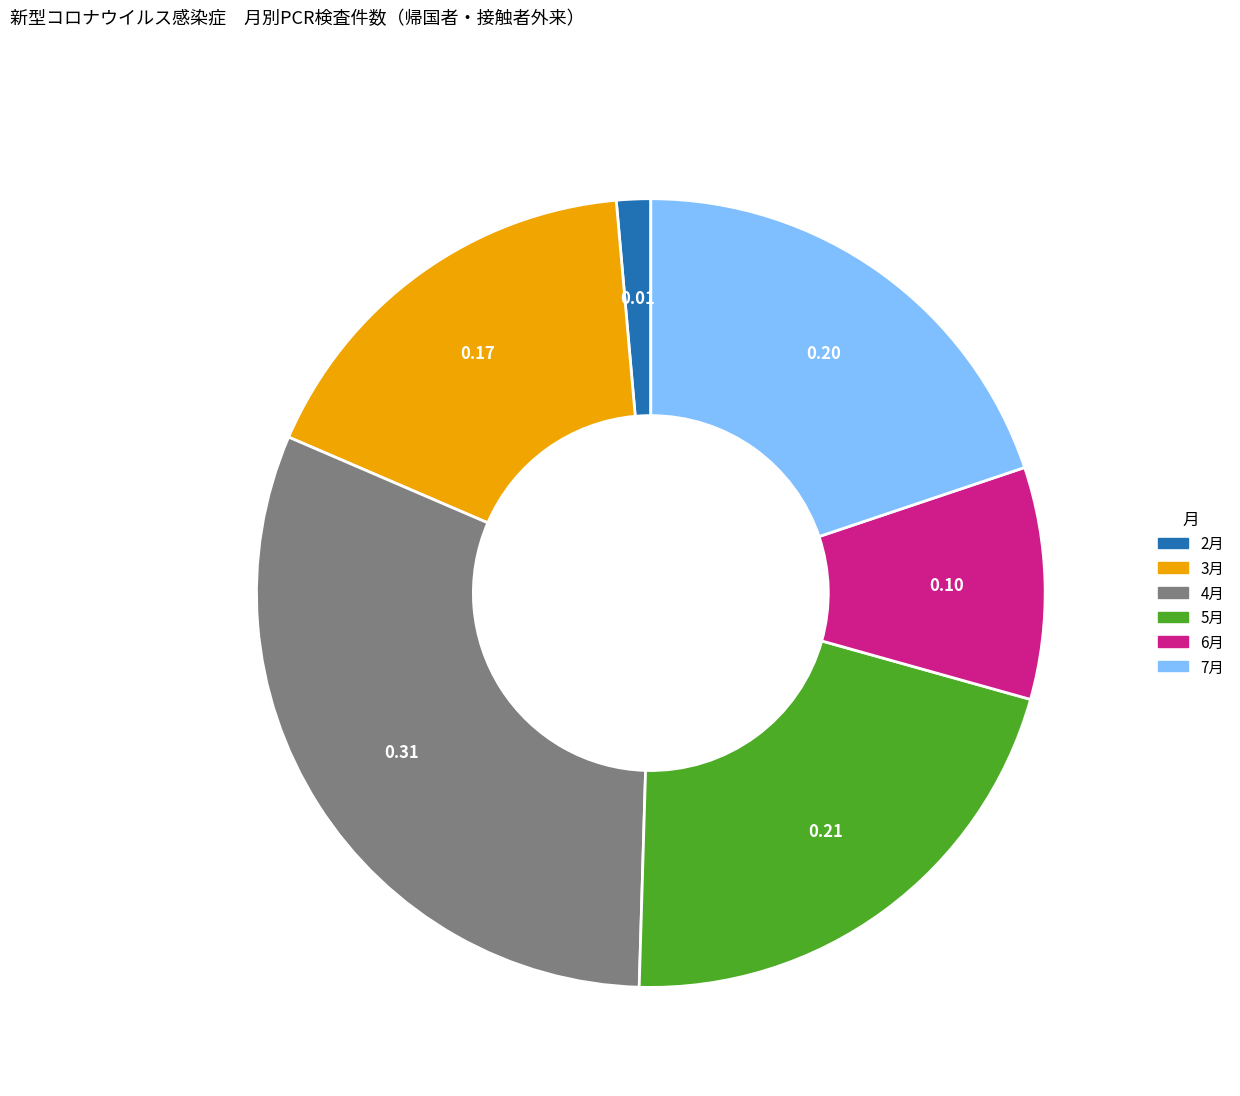

What is the smallest slice in the pie chart?

2月